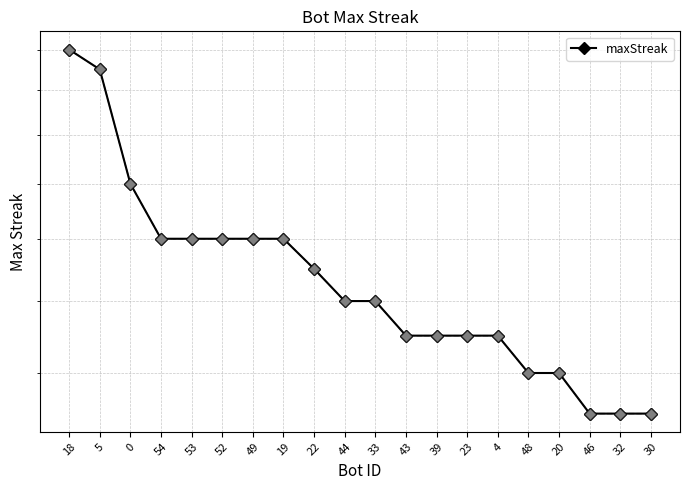

The value at 4 is 13. True or false?

True